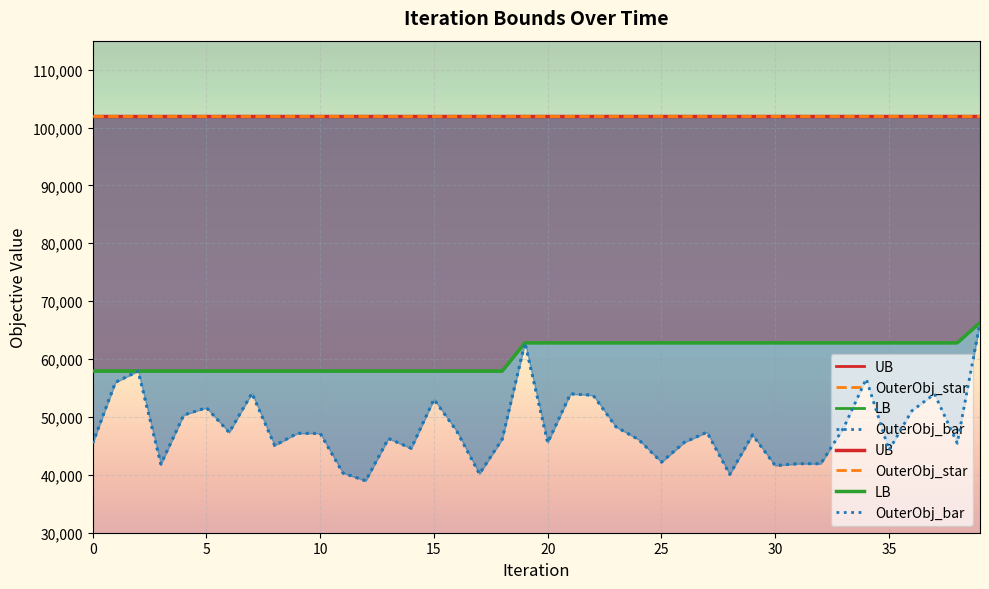

At which label does LB first exceed 62802?

39